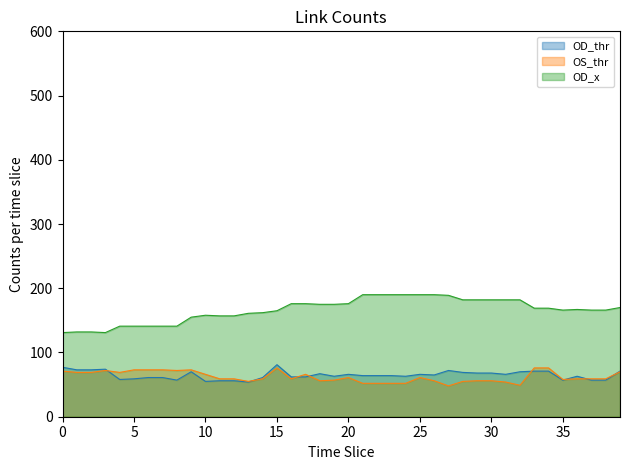

What is the maximum value for OD_thr?

81